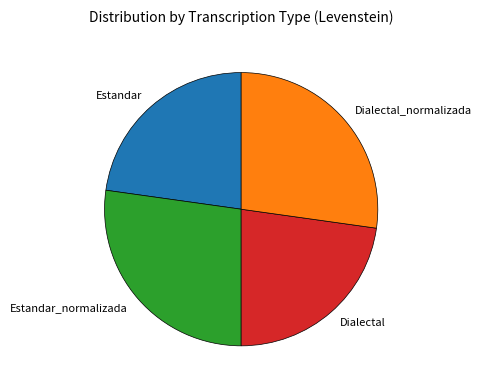

Combined, do Estandar and Dialectal account for over 50%?

No